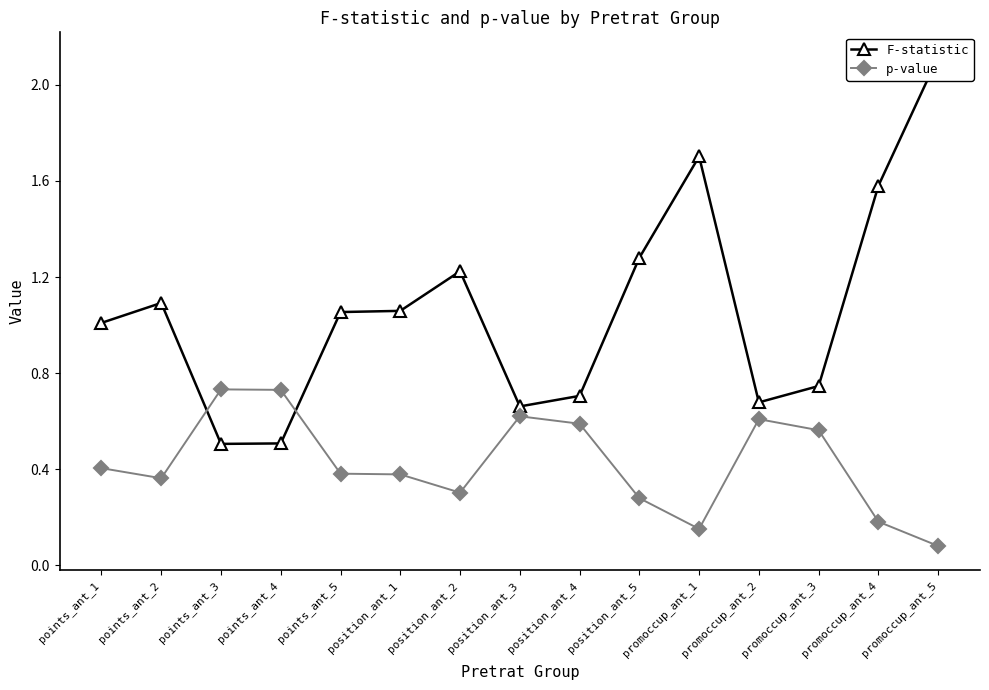

What is the label of the 10th point from the left?

position_ant_5